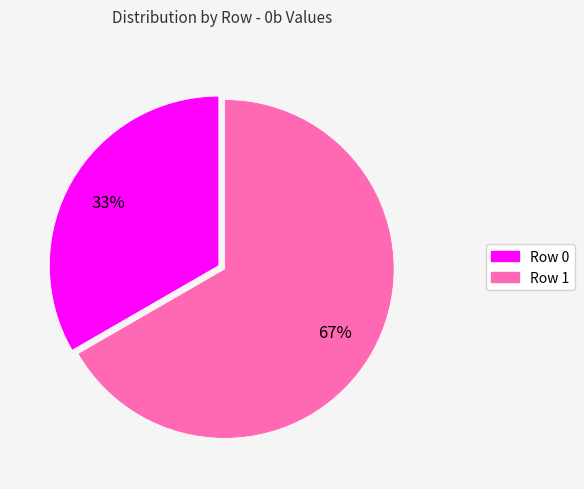

To the nearest percent, what percentage of the pie is Row 1?

67%